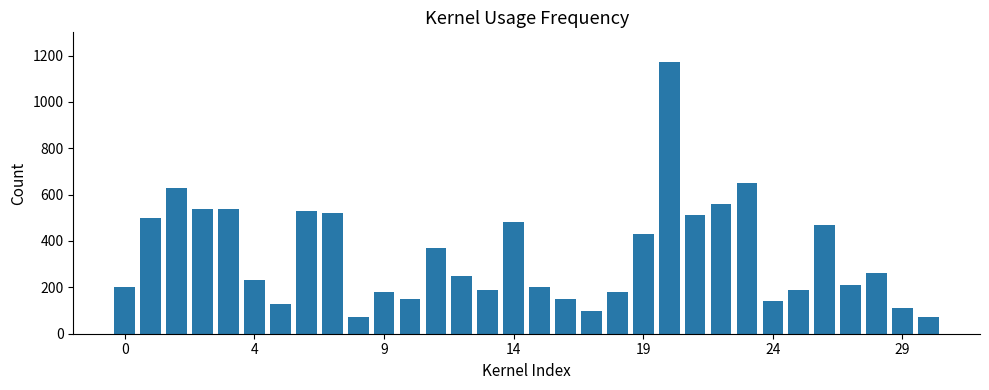

What is the minimum value shown in the chart?

70